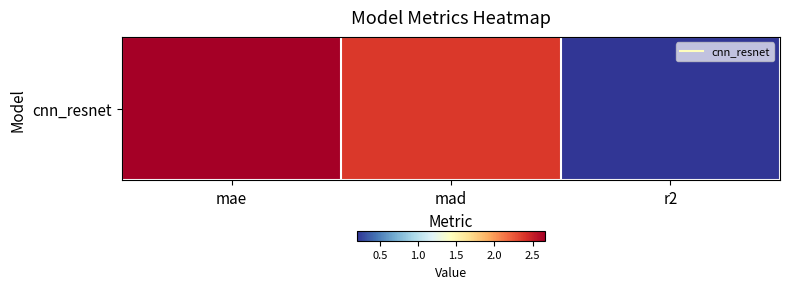

What is the ratio of the value at mad to the value at mae?

0.9